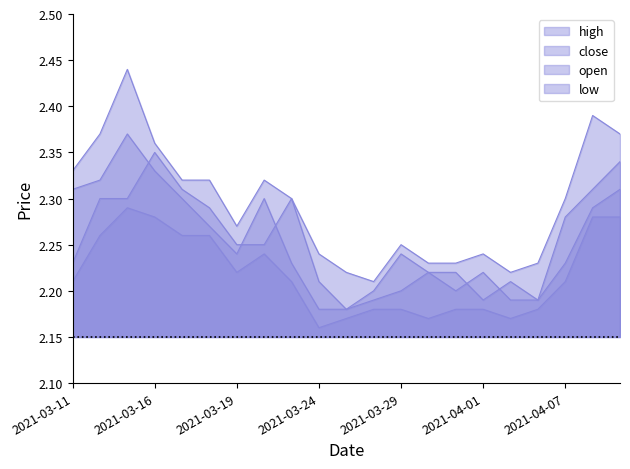

What is the lowest value of the low series?

2.2